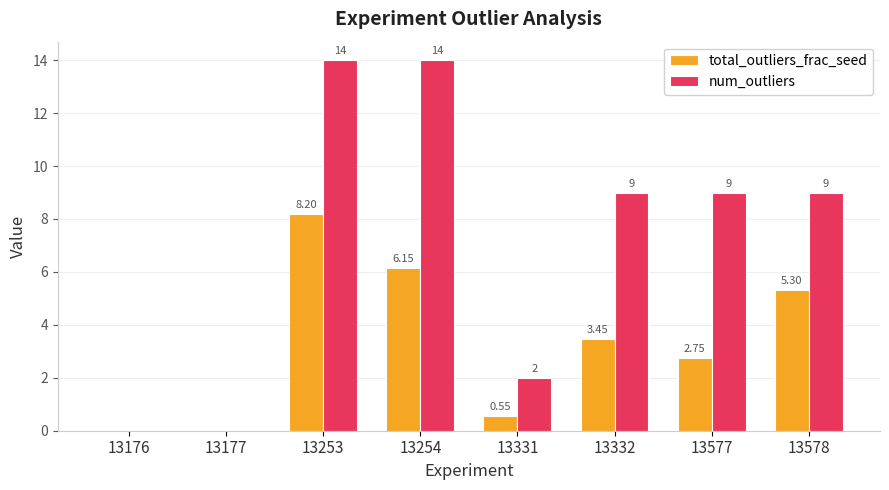

What is the sum of the num_outliers values at 13331 and 13578?

11.0